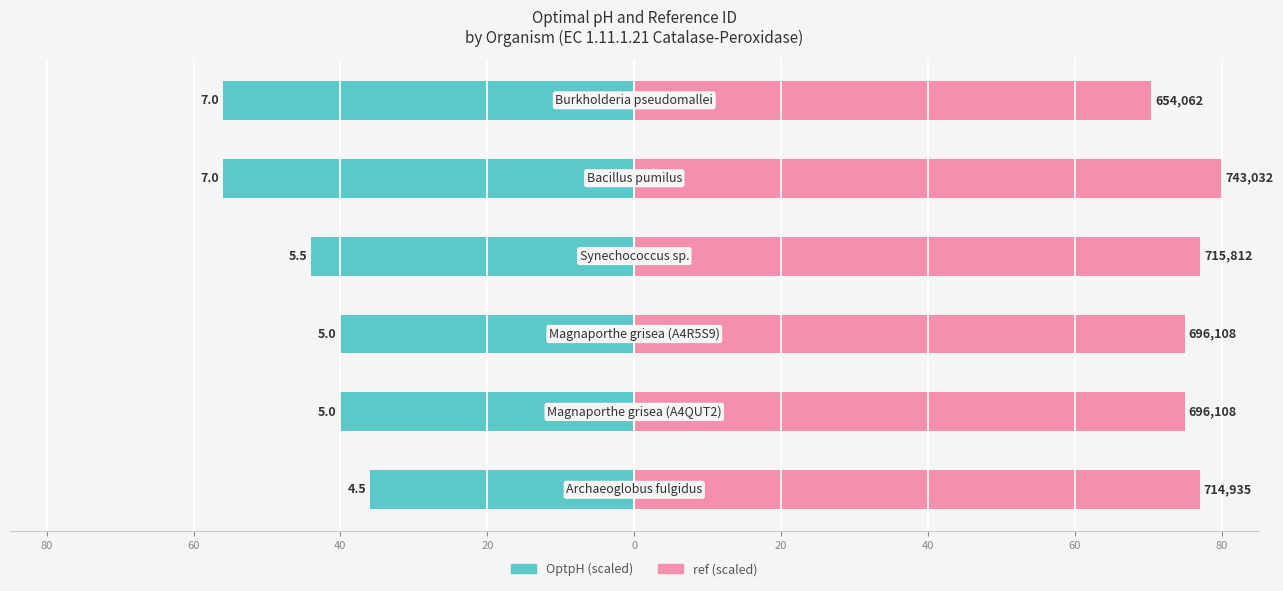

Reading right to left, what are all the values shown in this chart?

OptpH (scaled): 20=-56.0	0=-56.0	20=-44.0	40=-40.0	60=-40.0	80=-36.0
ref (scaled): 20=70.4	0=80.0	20=77.1	40=74.9	60=74.9	80=77.0